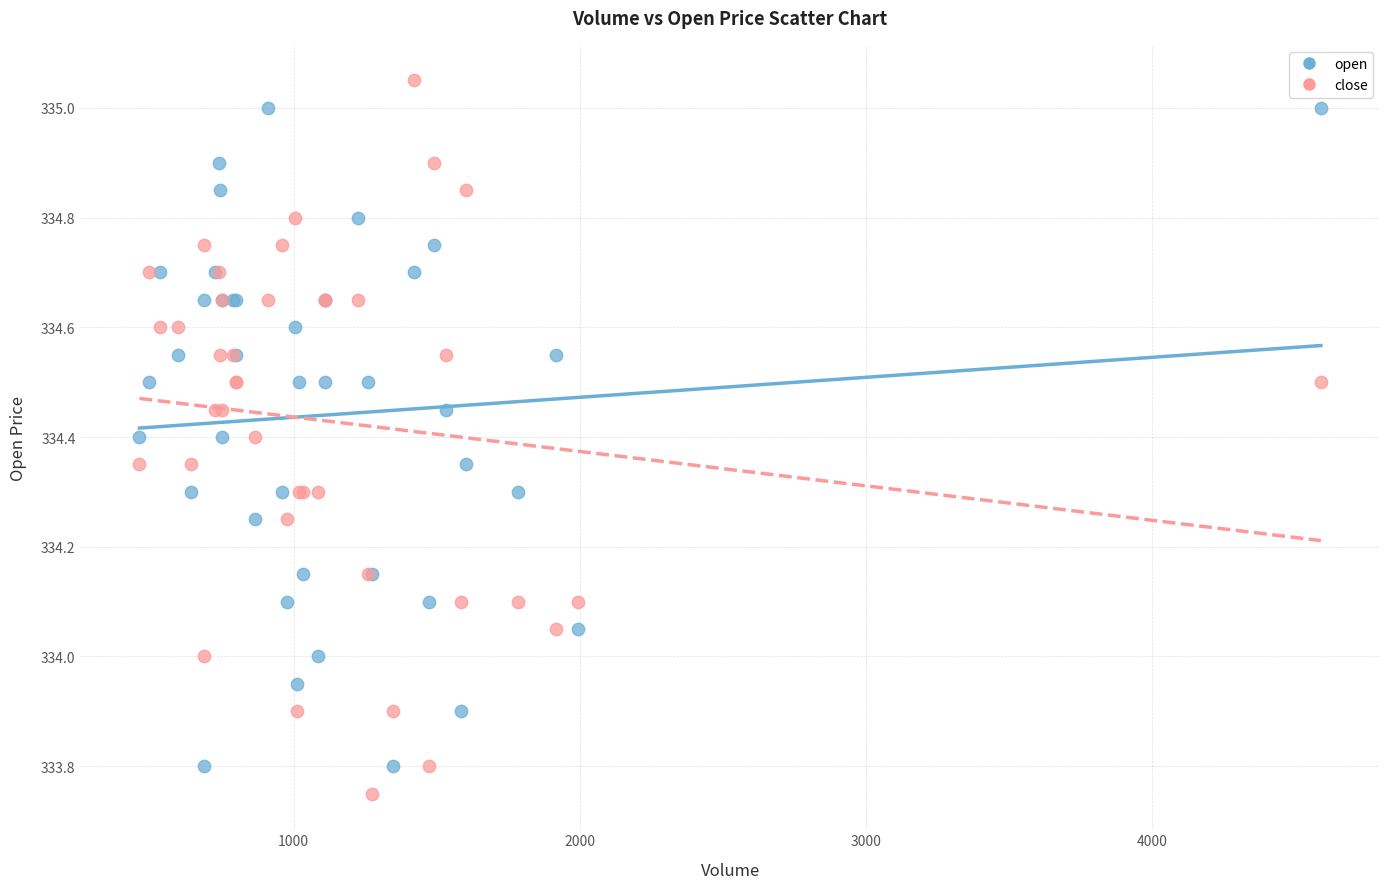

What is the X range (max minus min) for the scatter plot?

4128.0